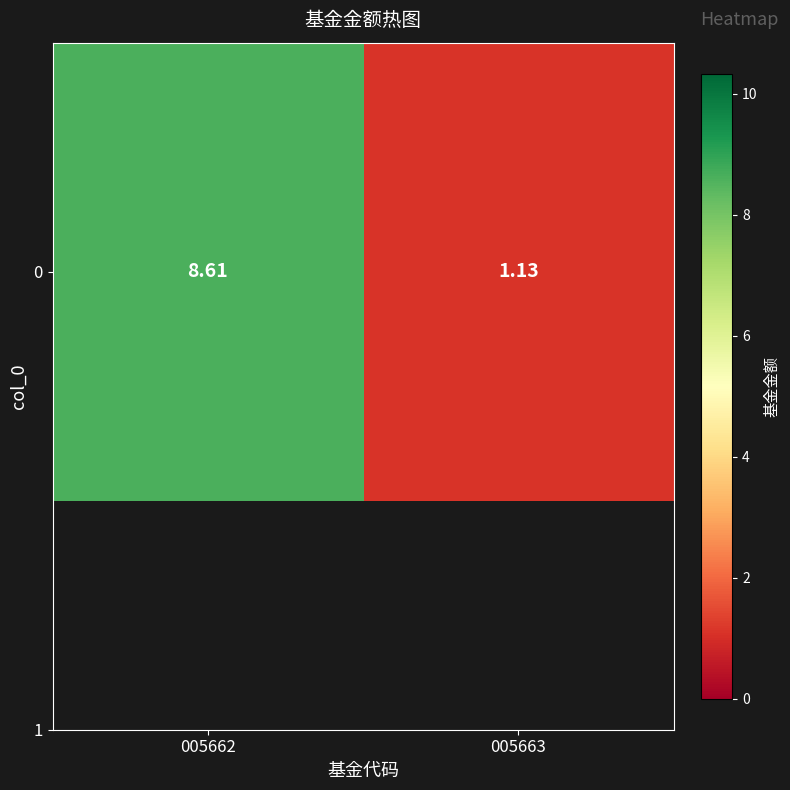

Rank the categories by value from highest to lowest.

005662, 005663